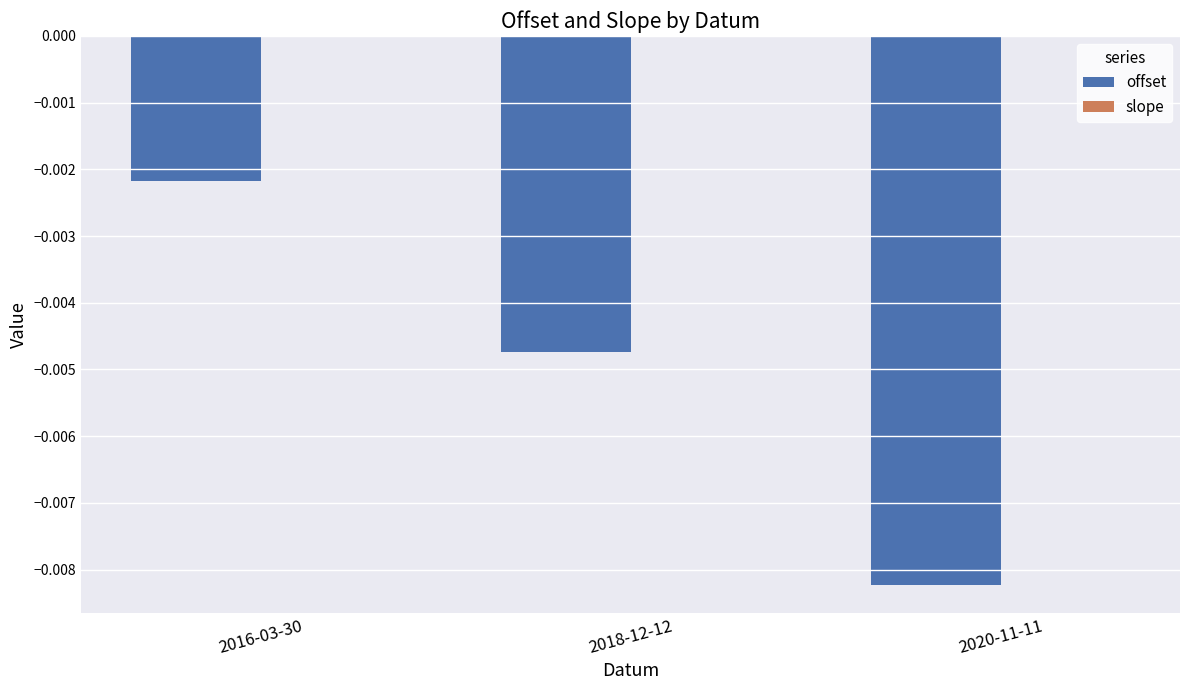

At which category is the sum across all series the highest?

2016-03-30